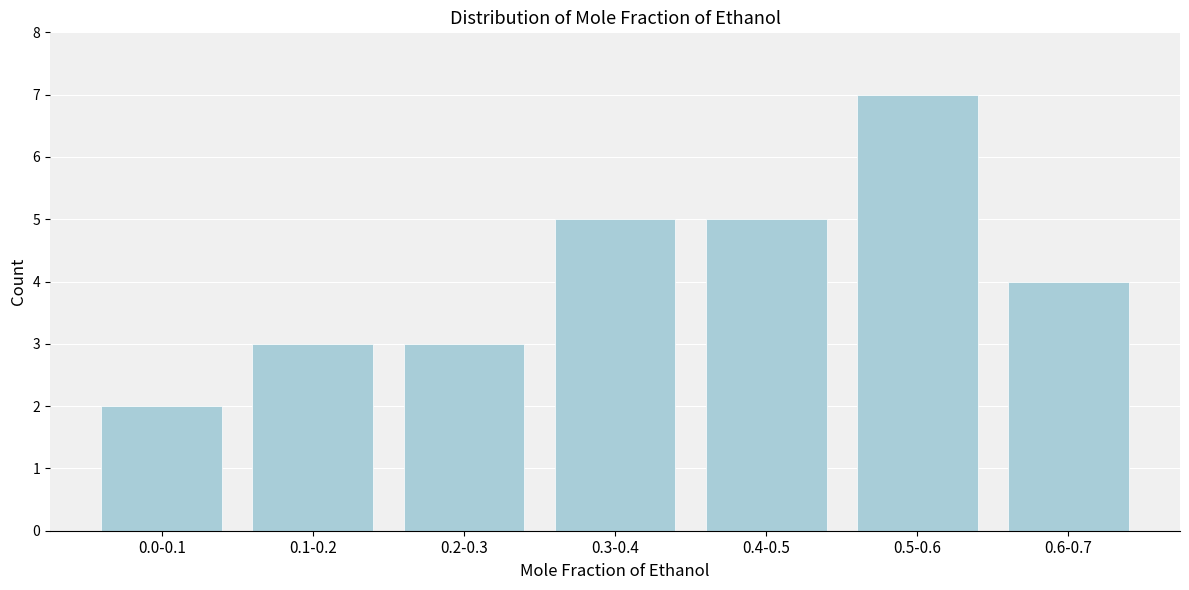

Reading right to left, extract all data points from this chart.

0.6-0.7=4	0.5-0.6=7	0.4-0.5=5	0.3-0.4=5	0.2-0.3=3	0.1-0.2=3	0.0-0.1=2